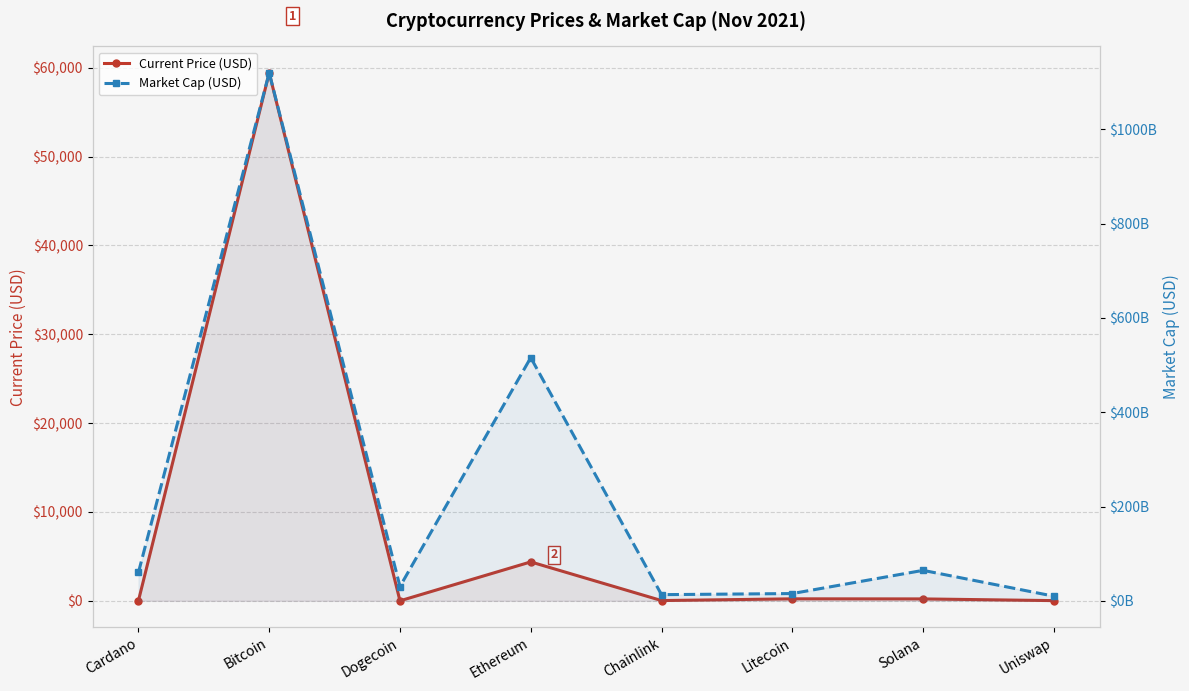

Where is Market Cap (USD) nearest to the value 564776737331?

Ethereum